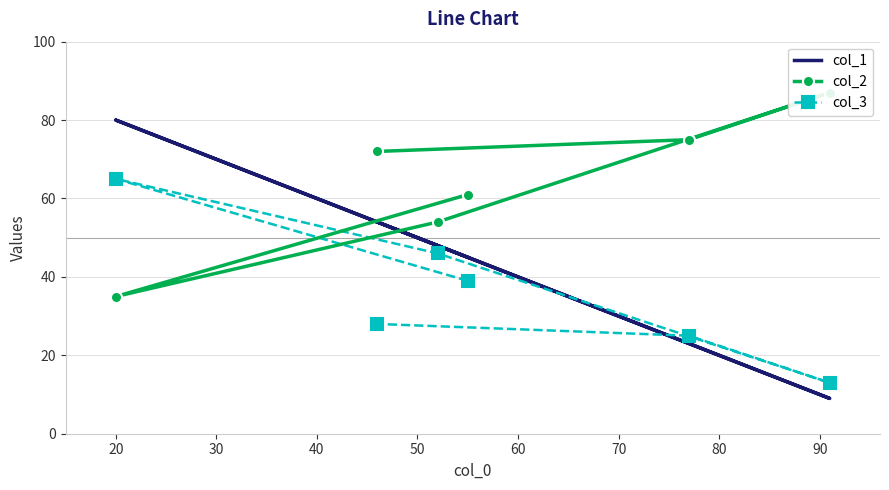

Reading left to right, what are all the values shown in this chart?

col_1: 45	80	48	9	23	54
col_2: 61	35	54	87	75	72
col_3: 39	65	46	13	25	28